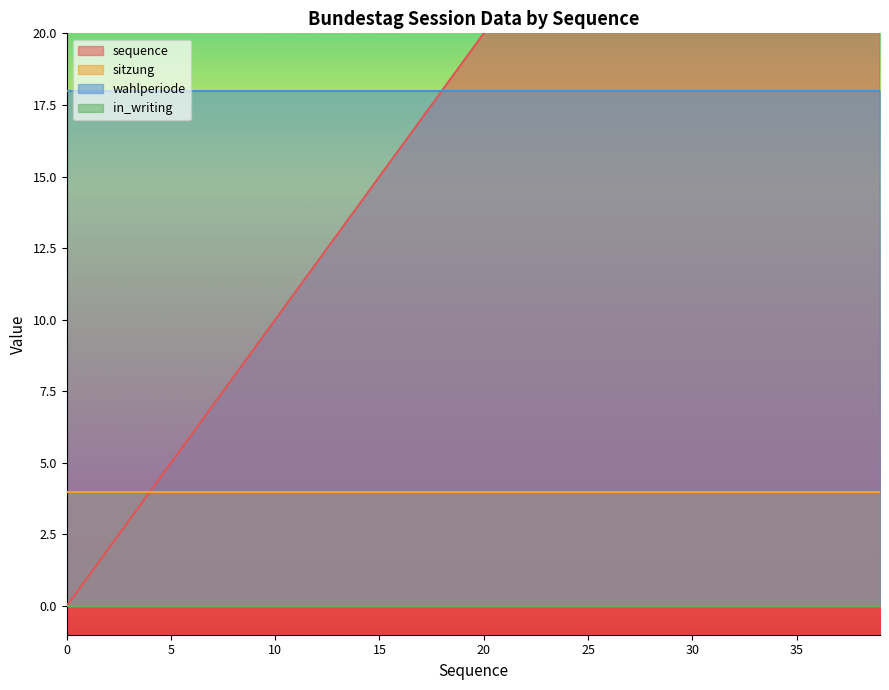

The value of in_writing at 0 is 0. True or false?

True